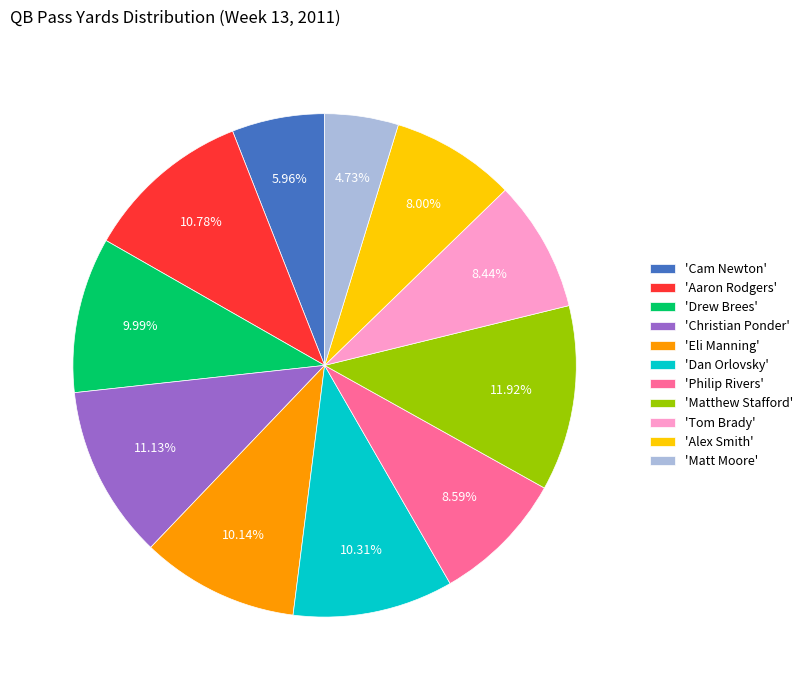

Do 'Tom Brady' and 'Matthew Stafford' together represent more than half of the pie?

No